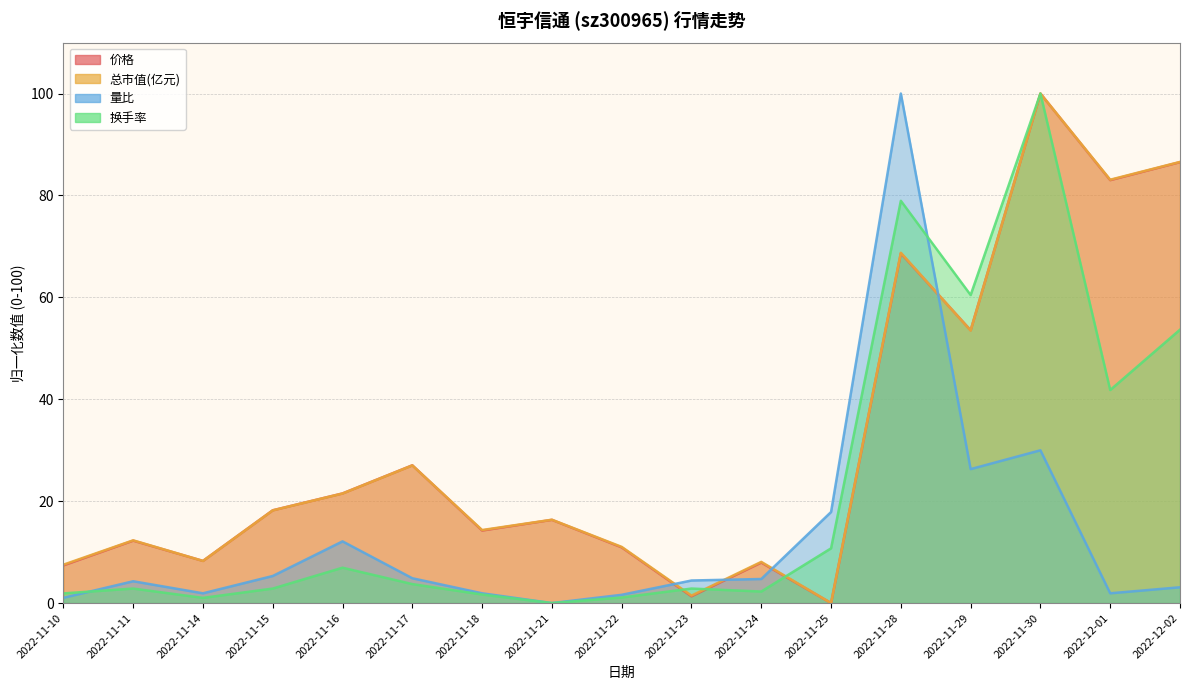

How many lines are shown in the chart?

4